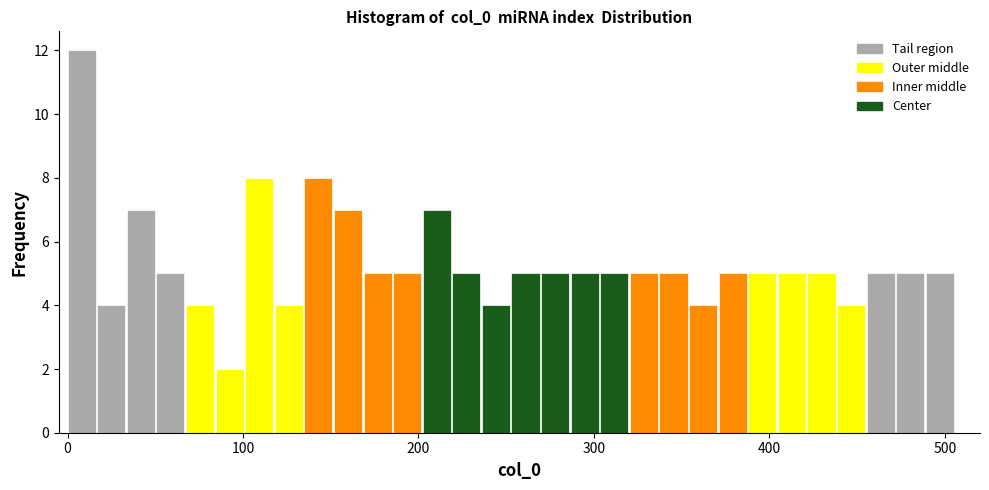

Around what value on the x-axis is the tallest bar? Give the approximate position of its centre, as read against the axis.

10